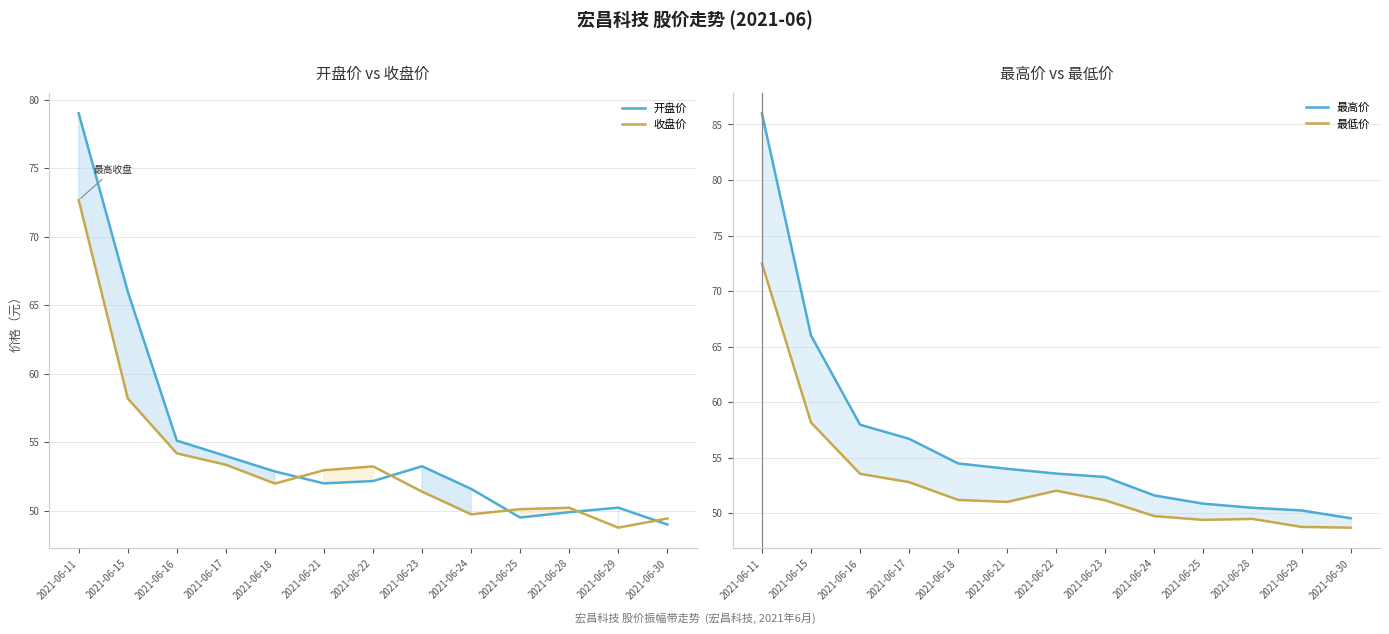

Reading right to left, what are all the values shown in this chart?

开盘价: 2021-06-30=49.0	2021-06-29=50.2	2021-06-28=49.9	2021-06-25=49.5	2021-06-24=51.6	2021-06-23=53.2	2021-06-22=52.2	2021-06-21=52.0	2021-06-18=52.9	2021-06-17=54.0	2021-06-16=55.1	2021-06-15=66.0	2021-06-11=79.0
收盘价: 2021-06-30=49.4	2021-06-29=48.8	2021-06-28=50.2	2021-06-25=50.1	2021-06-24=49.7	2021-06-23=51.4	2021-06-22=53.2	2021-06-21=53.0	2021-06-18=52.0	2021-06-17=53.4	2021-06-16=54.2	2021-06-15=58.2	2021-06-11=72.7
最高价: 2021-06-30=49.5	2021-06-29=50.2	2021-06-28=50.5	2021-06-25=50.9	2021-06-24=51.6	2021-06-23=53.3	2021-06-22=53.6	2021-06-21=54.0	2021-06-18=54.5	2021-06-17=56.7	2021-06-16=58.0	2021-06-15=66.0	2021-06-11=86.0
最低价: 2021-06-30=48.7	2021-06-29=48.8	2021-06-28=49.5	2021-06-25=49.4	2021-06-24=49.7	2021-06-23=51.2	2021-06-22=52.0	2021-06-21=51.0	2021-06-18=51.2	2021-06-17=52.8	2021-06-16=53.5	2021-06-15=58.2	2021-06-11=72.5